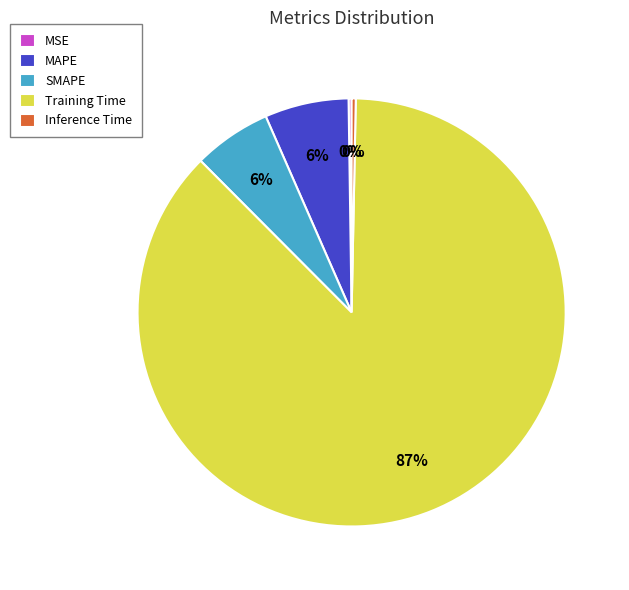

True or false: MAPE accounts for 6% of the total.

True